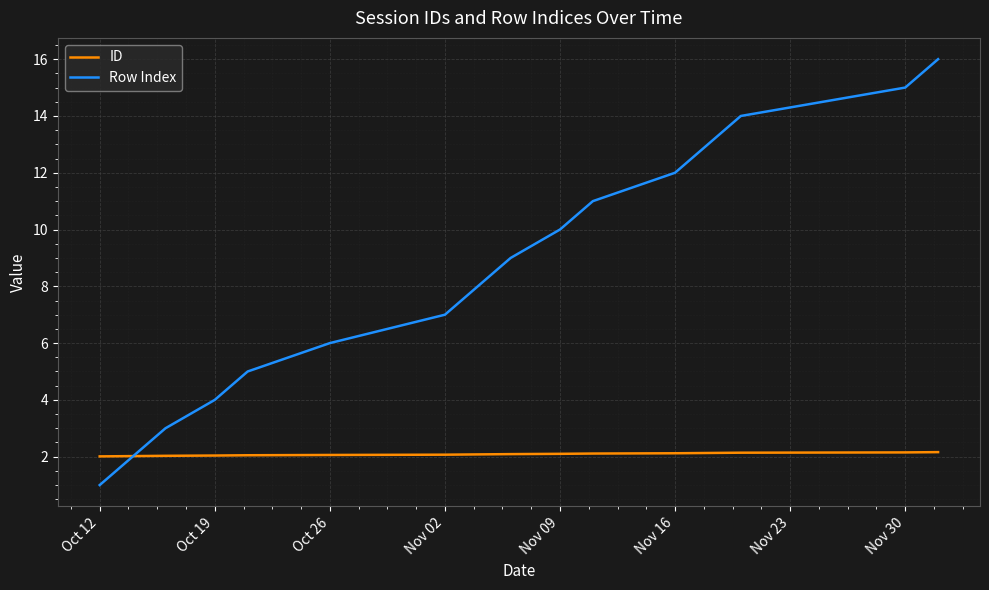

What is the maximum value for ID?

2.2